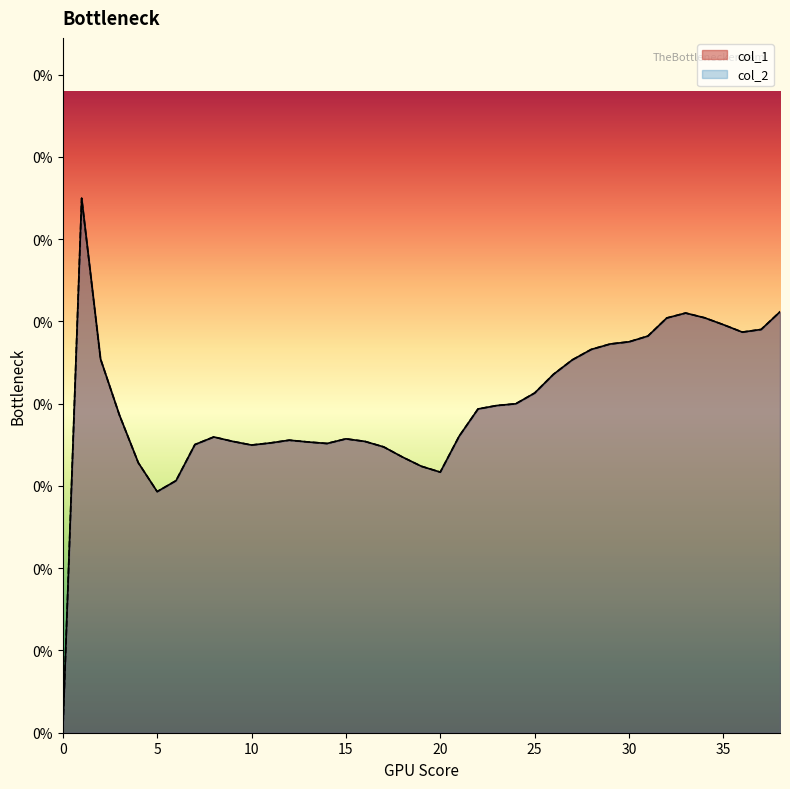

How many data points does each series have?

39